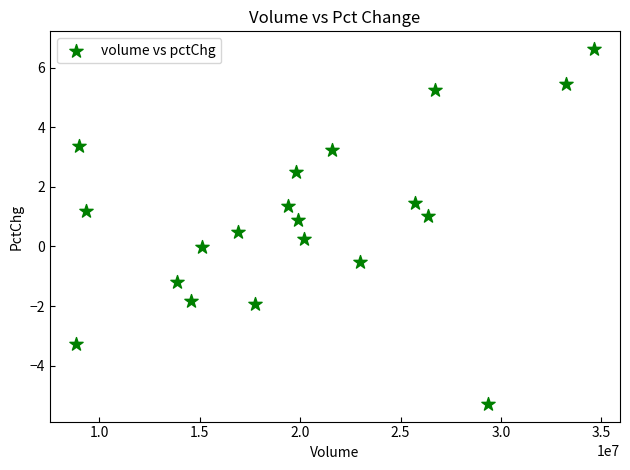

What is the range of X values (max minus min)?

25801961.0